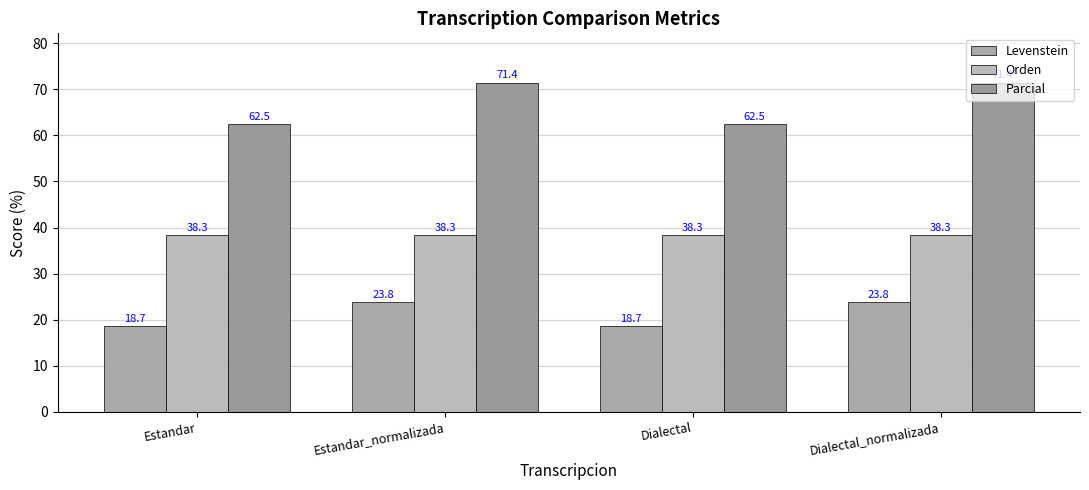

What is the average value of the Levenstein series?

21.2